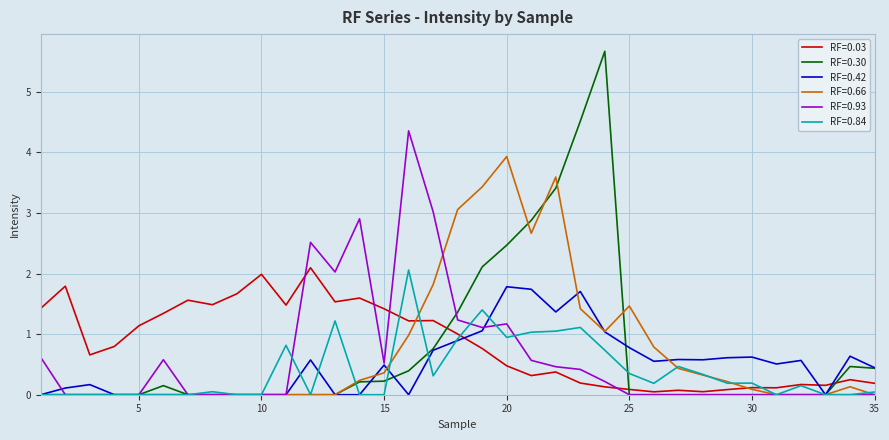

What is the maximum value for RF=0.03?

2.1